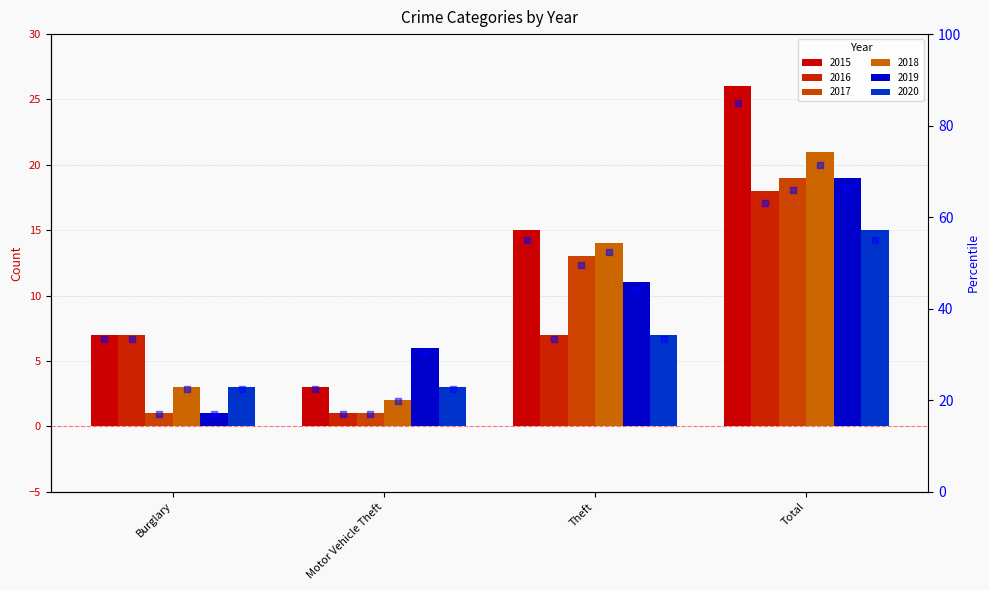

Which series reaches the minimum Y coordinate?

2016